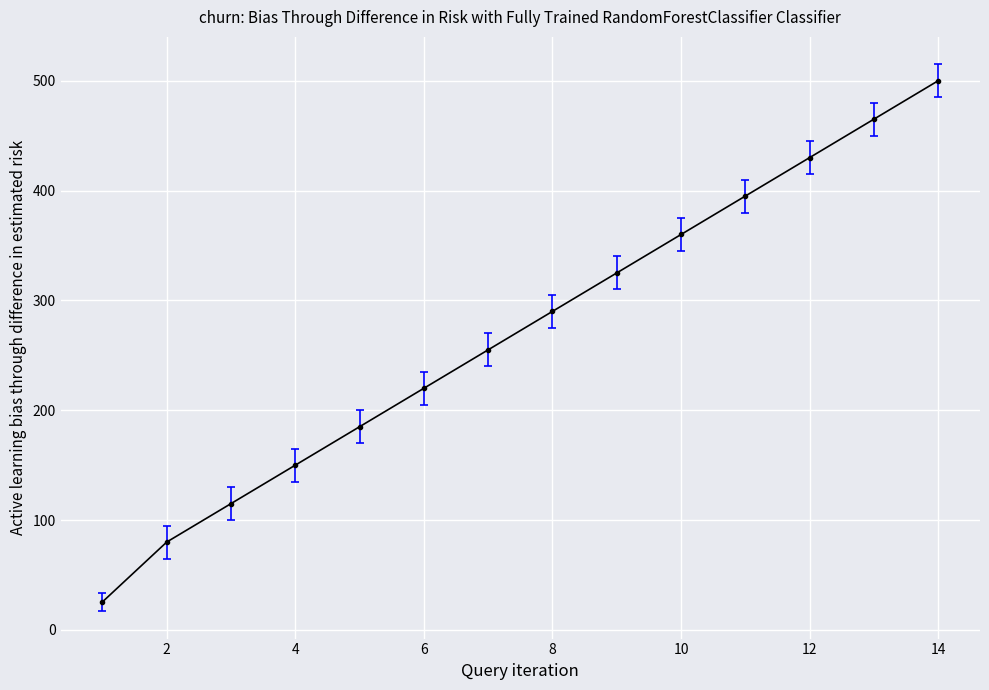

What is the difference between the maximum and minimum values?

474.5